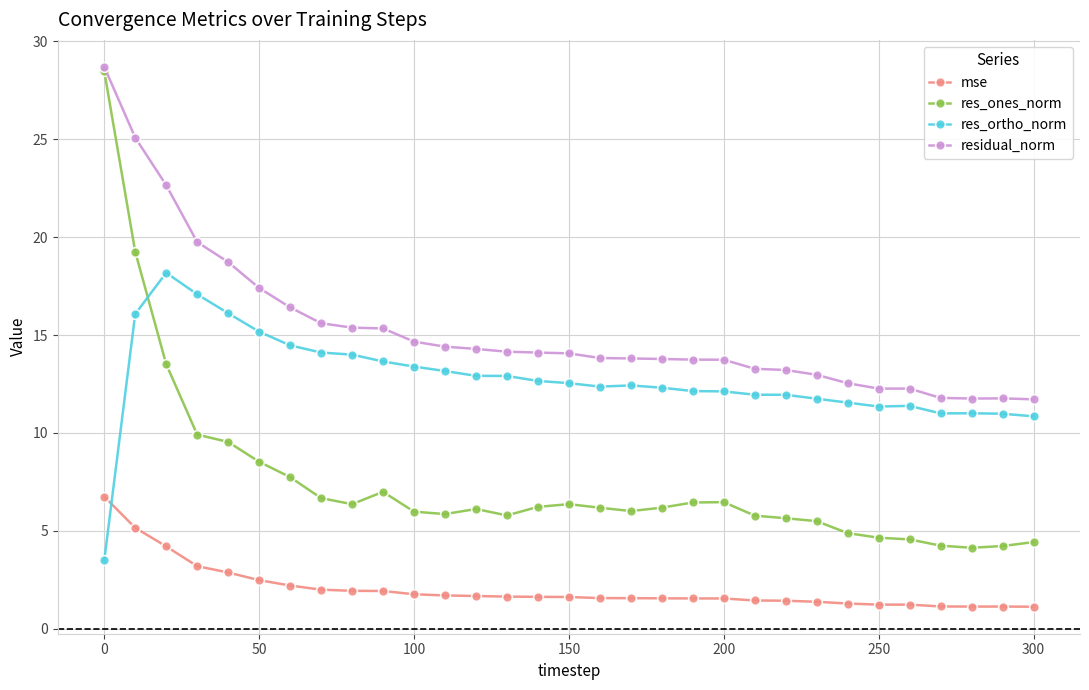

True or false: mse and res_ones_norm intersect in this chart.

False